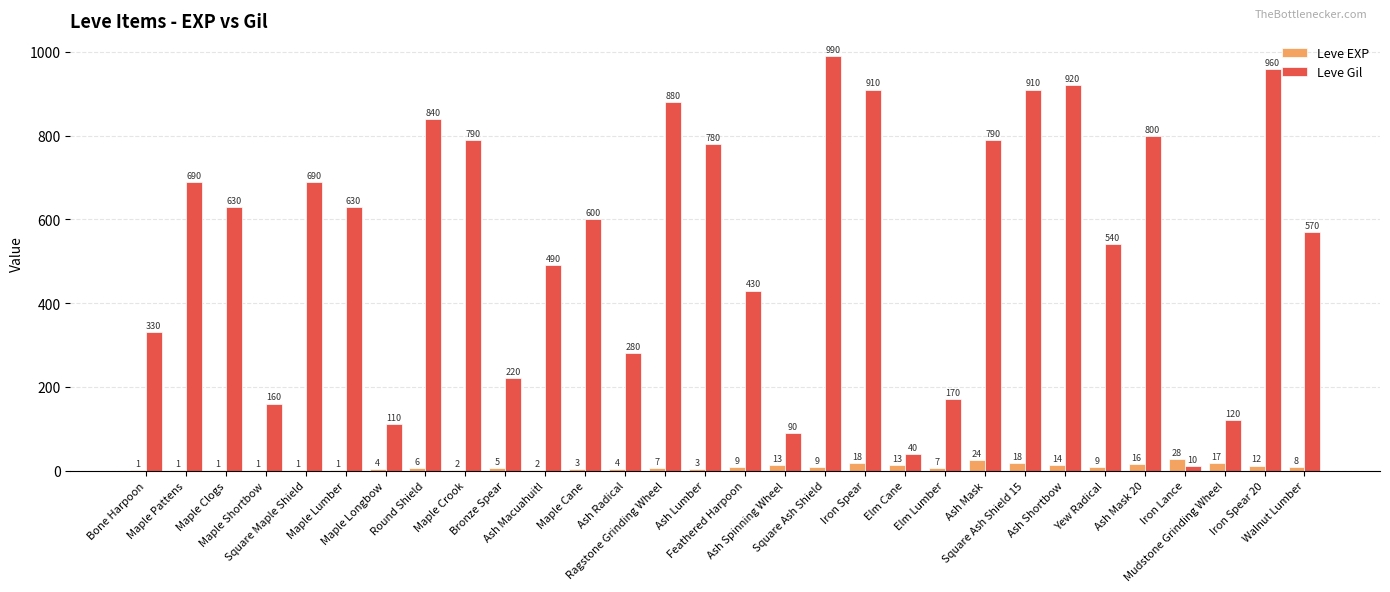

What are all the series names shown in the legend?

Leve EXP, Leve Gil